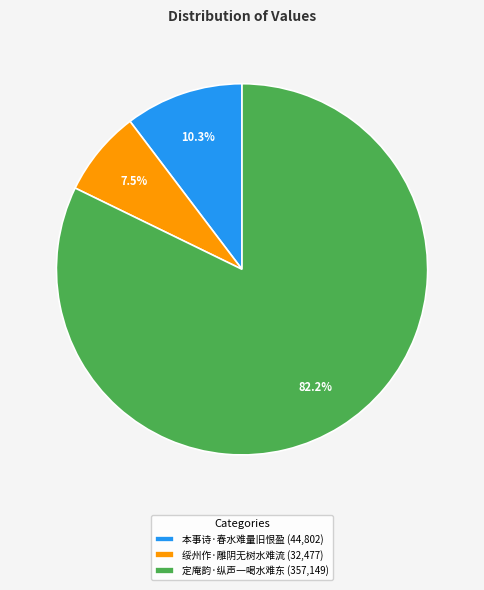

What is the largest slice in the pie chart?

定庵韵·纵声一喝水难东